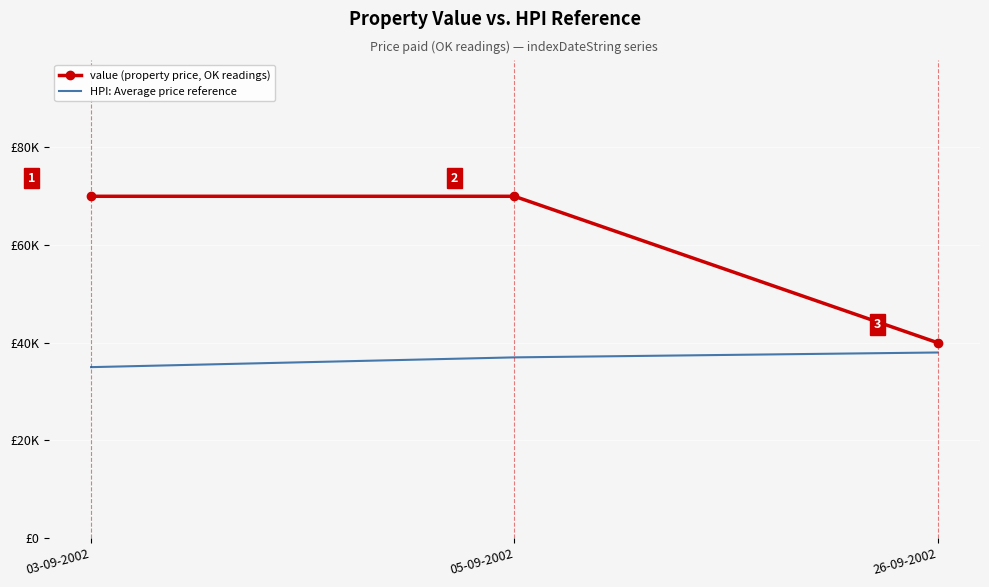

Is it true that value (property price) equals 91541 at 03-09-2002?

False